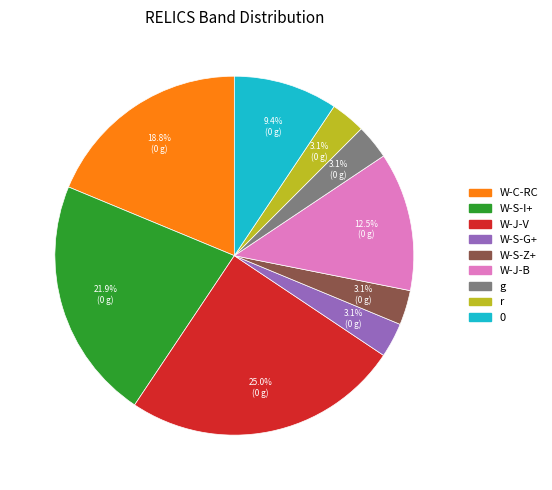

How many segments does this pie chart have?

9